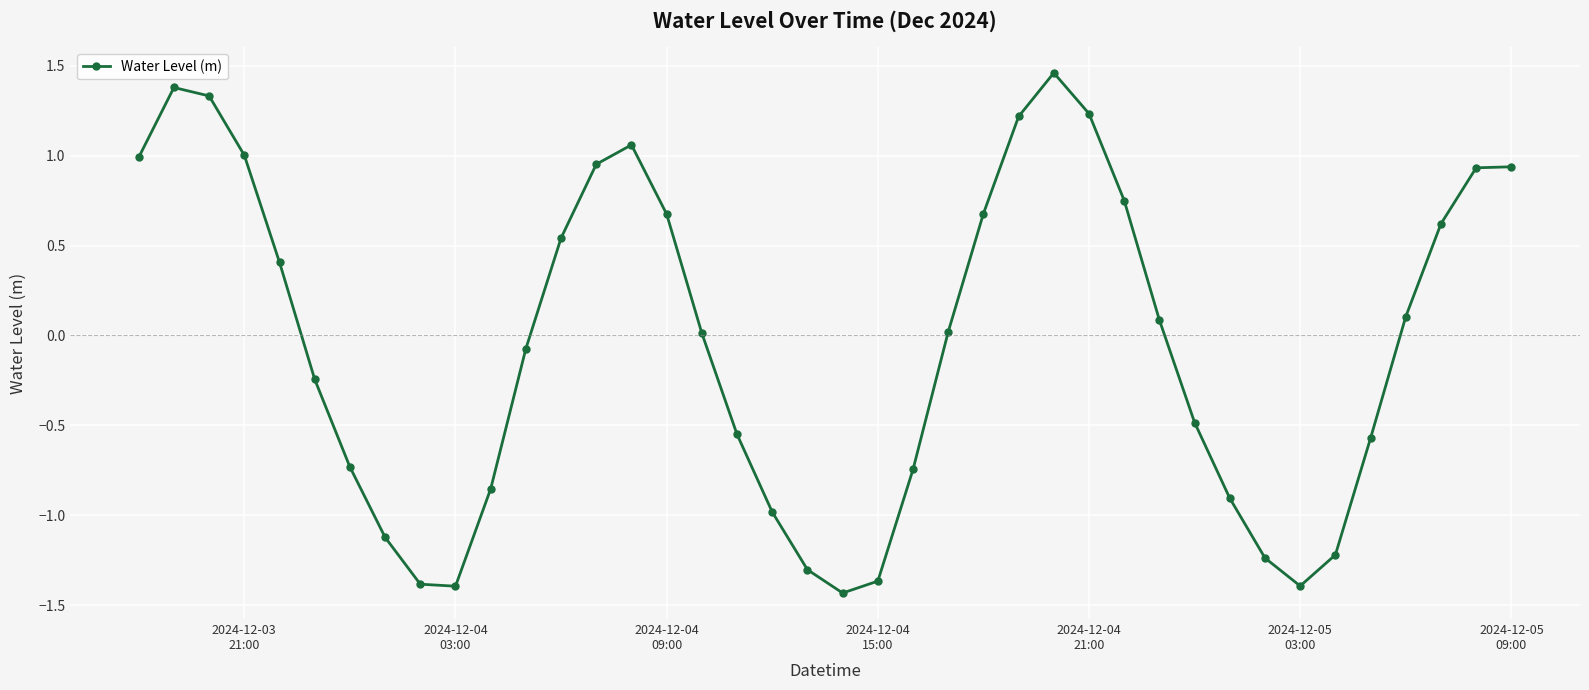

What is the value of the 8th point from the left?

-1.1